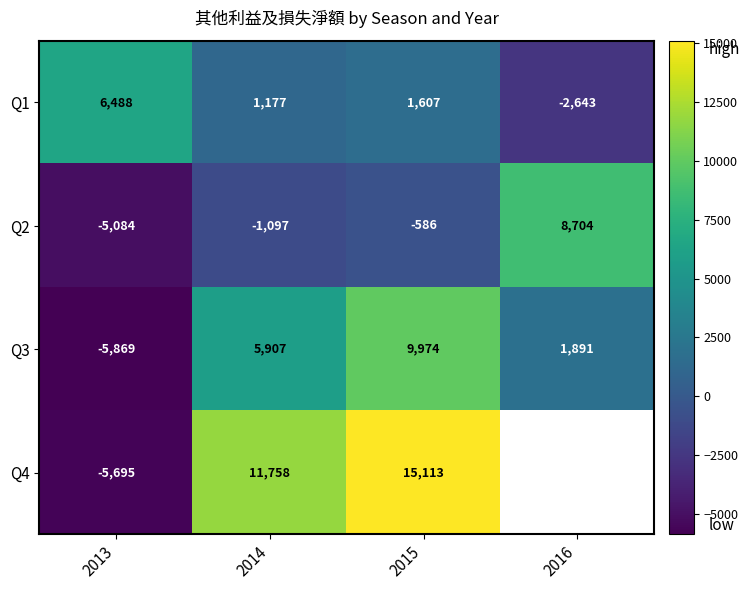

At 2013, list the series in order from largest to smallest.

Q1, Q2, Q4, Q3